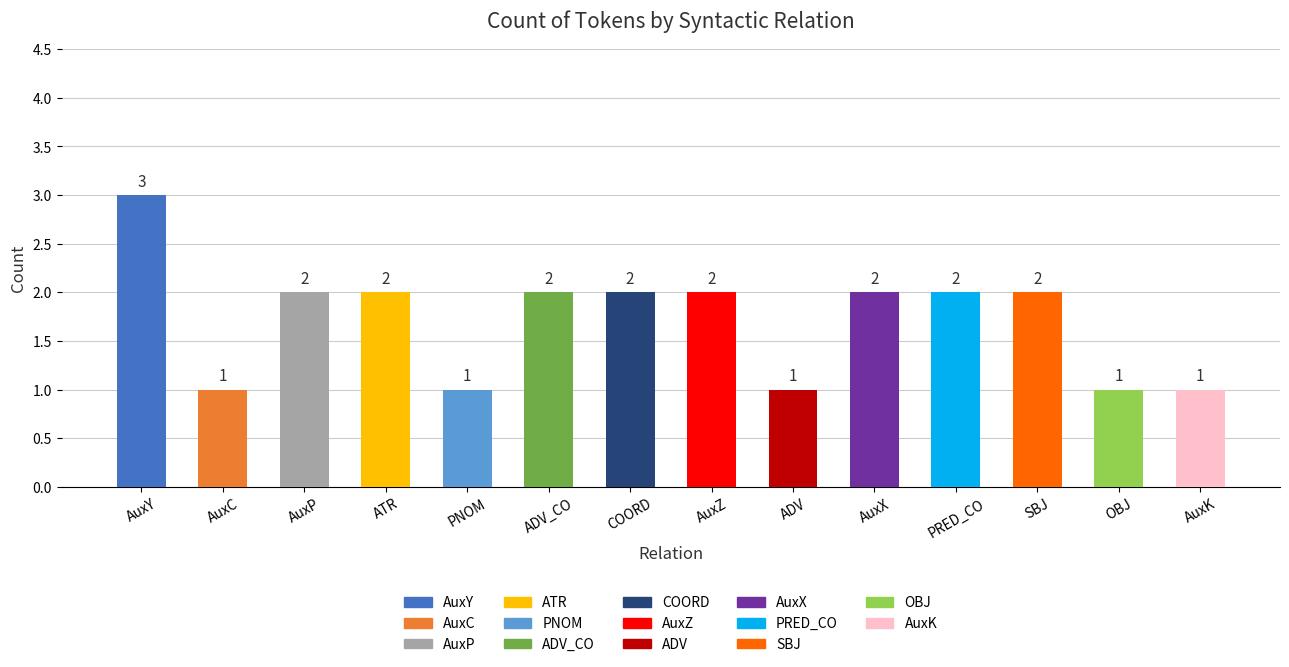

What is the maximum value shown in the chart?

3